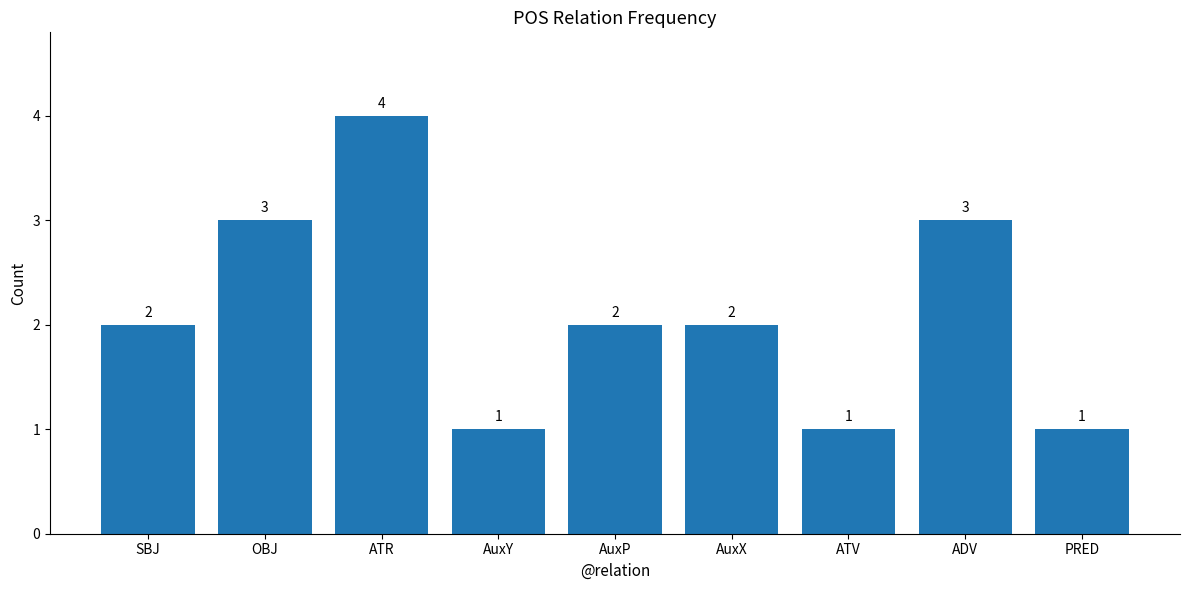

Is it true that the value at AuxP is 1?

False